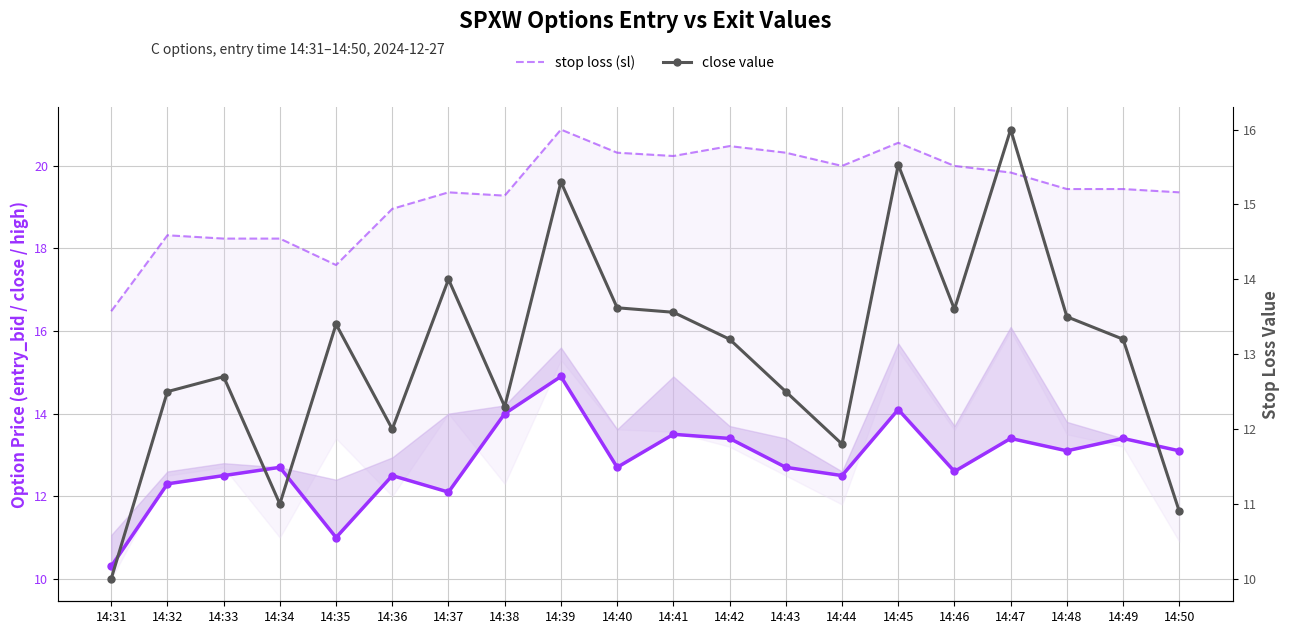

What is the highest value of the entry_bid (C options) series?

14.9